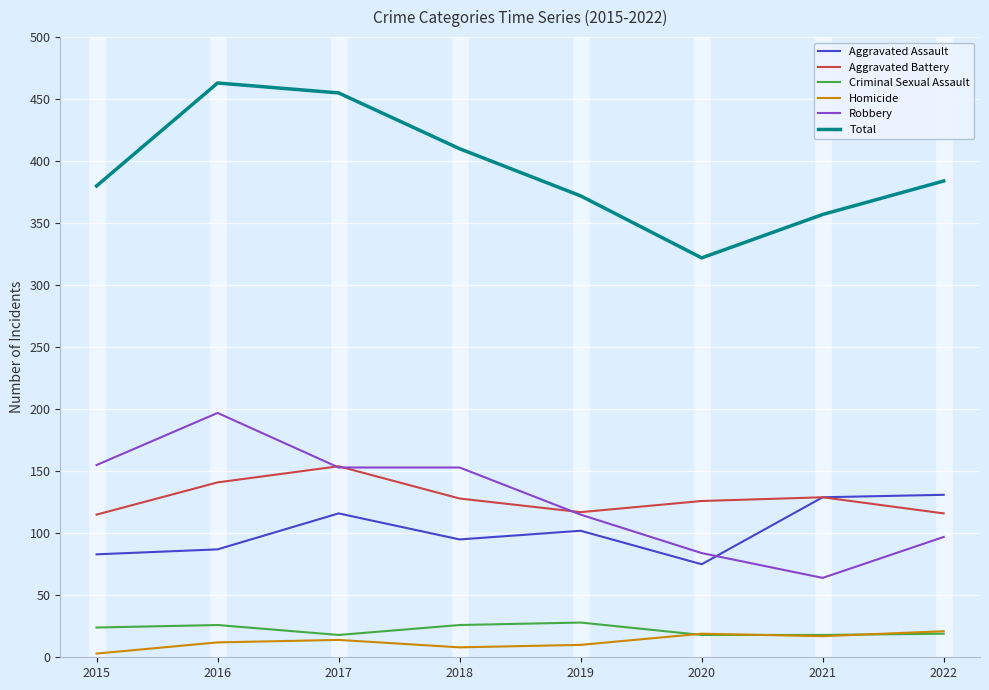

The value of Aggravated Battery at 2016 is 141. True or false?

True